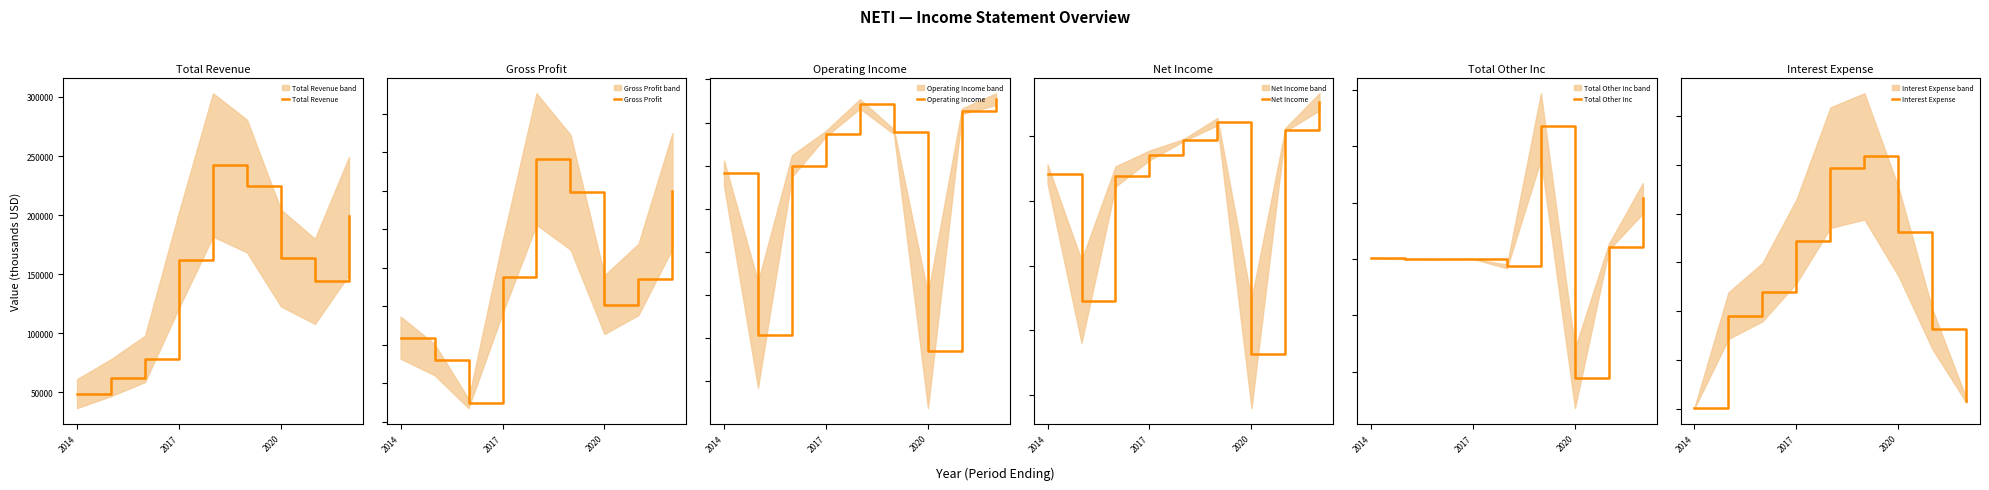

What is the lowest value of the Total Revenue series?

49000